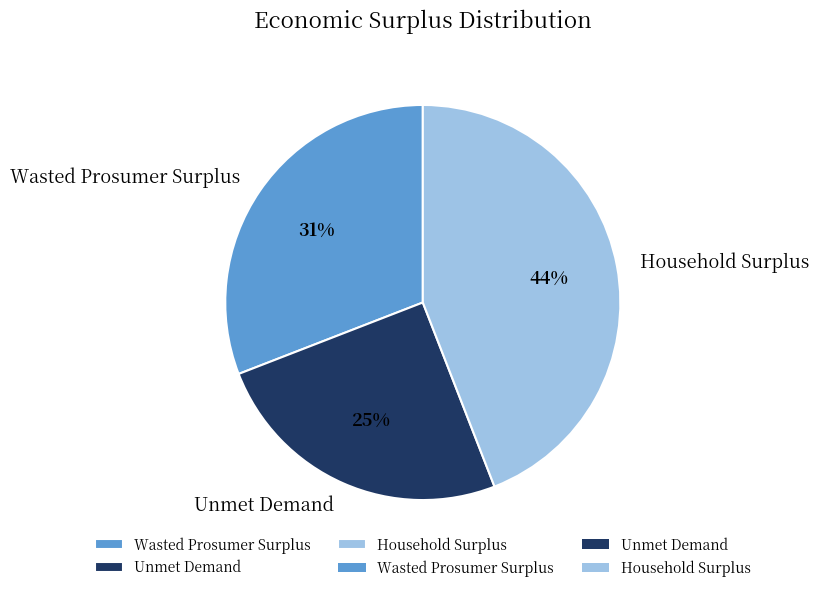

To the nearest percent, what is the average slice percentage?

33%